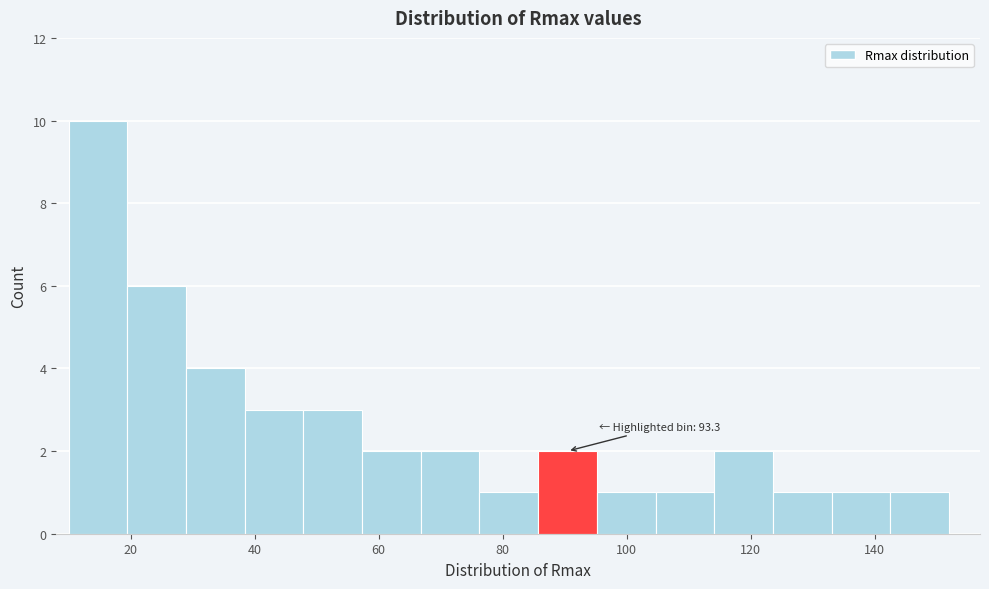

Over which range of the x-axis is the bar tallest?

10 to 20